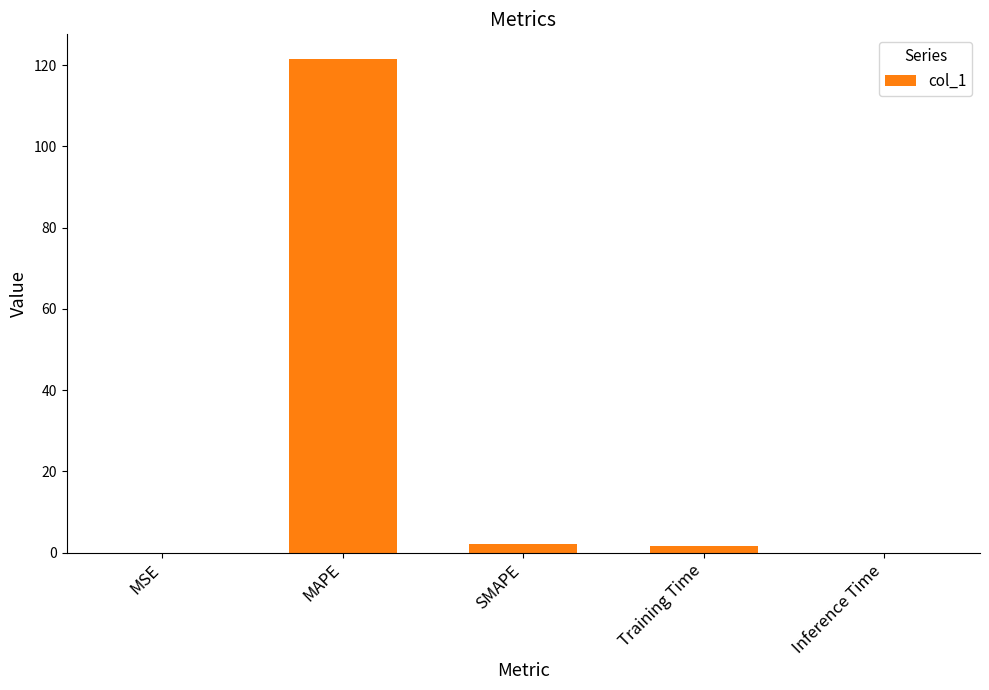

The chart shows a value of 84.6 at MAPE. True or false?

False